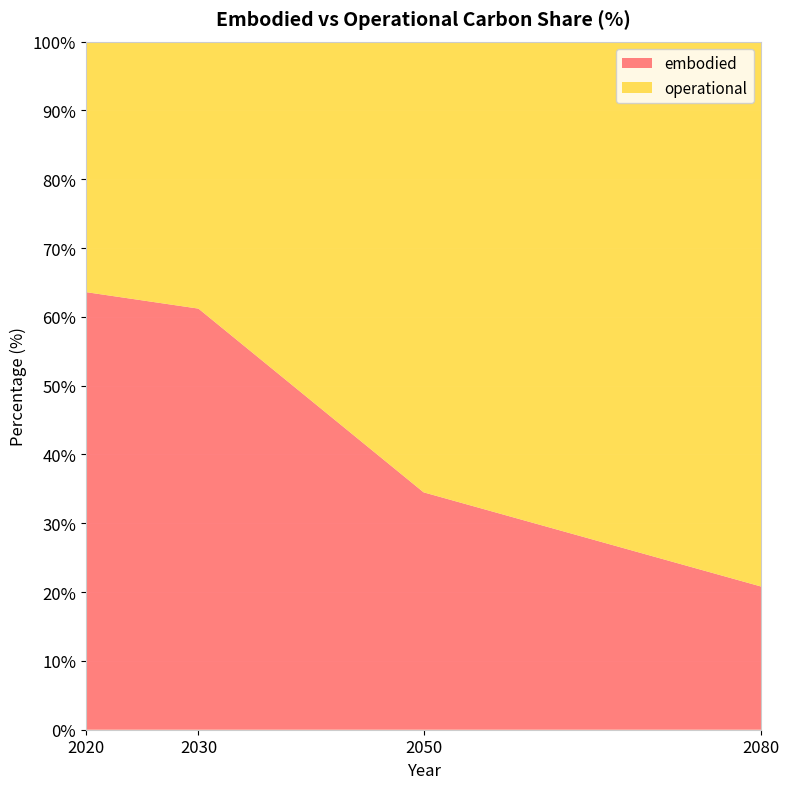

Reading left to right, list all the values displayed in this chart.

embodied: 63.6	61.2	34.5	20.8
operational: 36.9	38.8	65.5	79.2